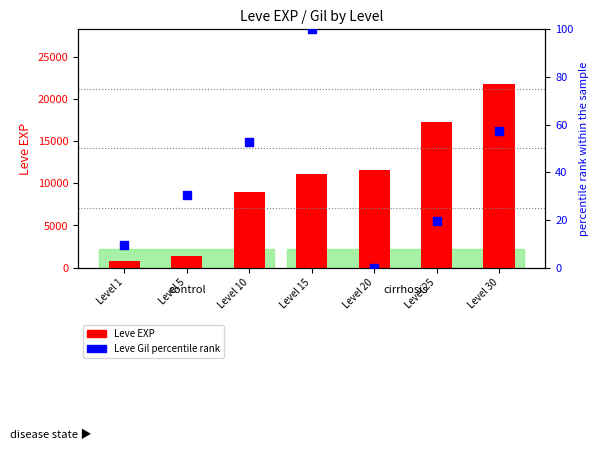

Is the value of Leve Gil percentile at Level 10 greater than the value of Leve EXP at Level 5?

No